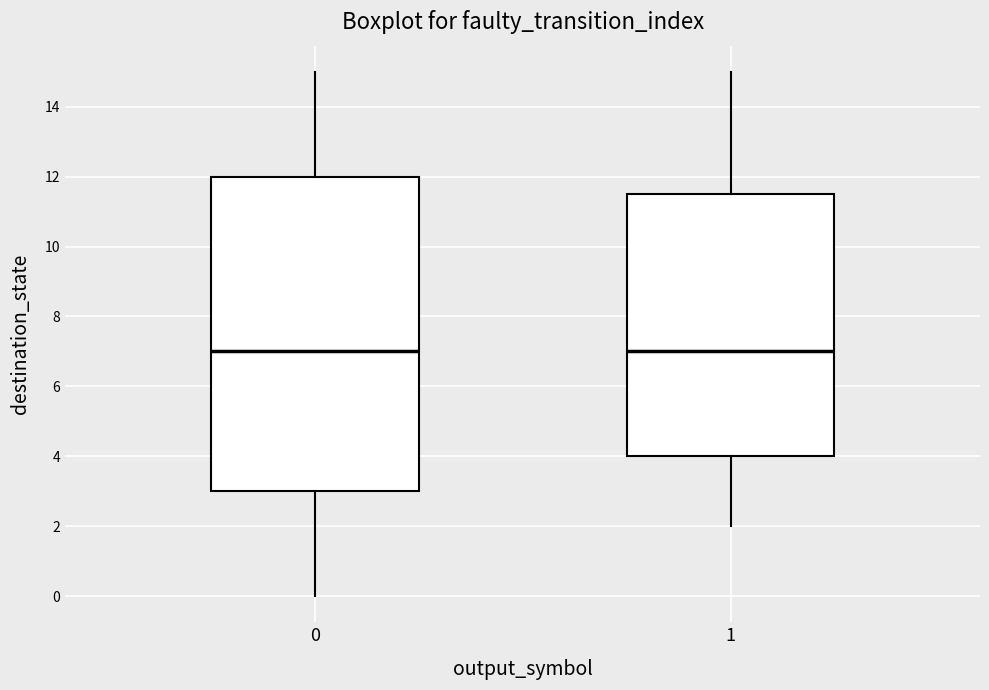

Where is the upper edge of the box at x = 1 on the y-axis? The values are not printed on the chart, so give them approximately, as read against the axis.

11.6